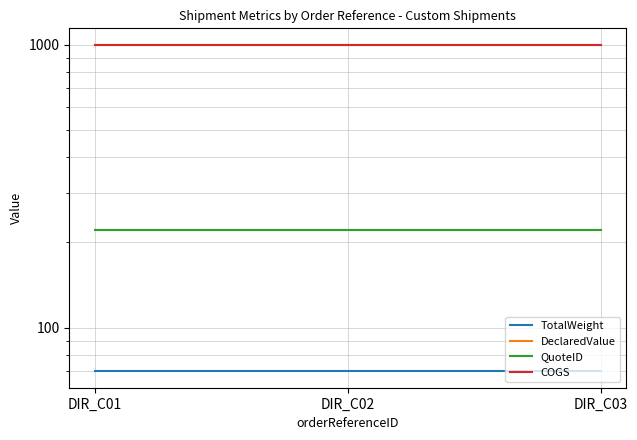

Is this an area chart (filled region under the line)?

No